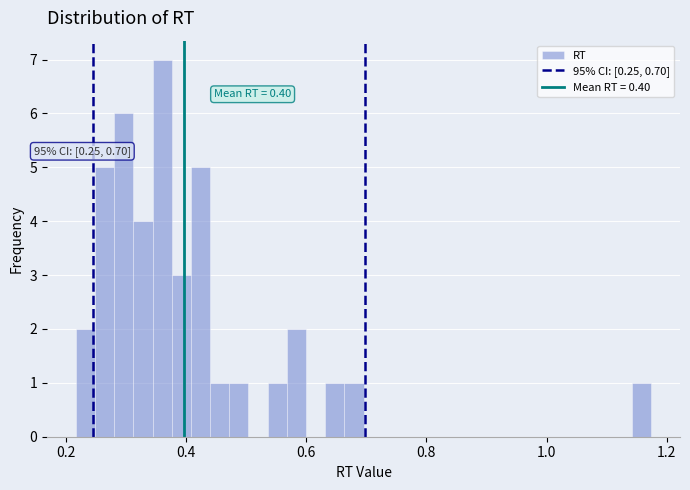

Around what value on the x-axis is the tallest bar? Give the approximate position of its centre, as read against the axis.

0.36